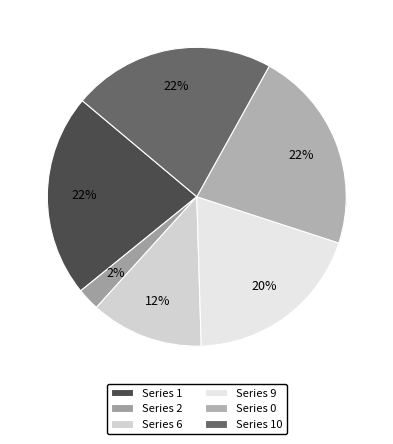

Is it true that 0 is 22% of the pie?

True